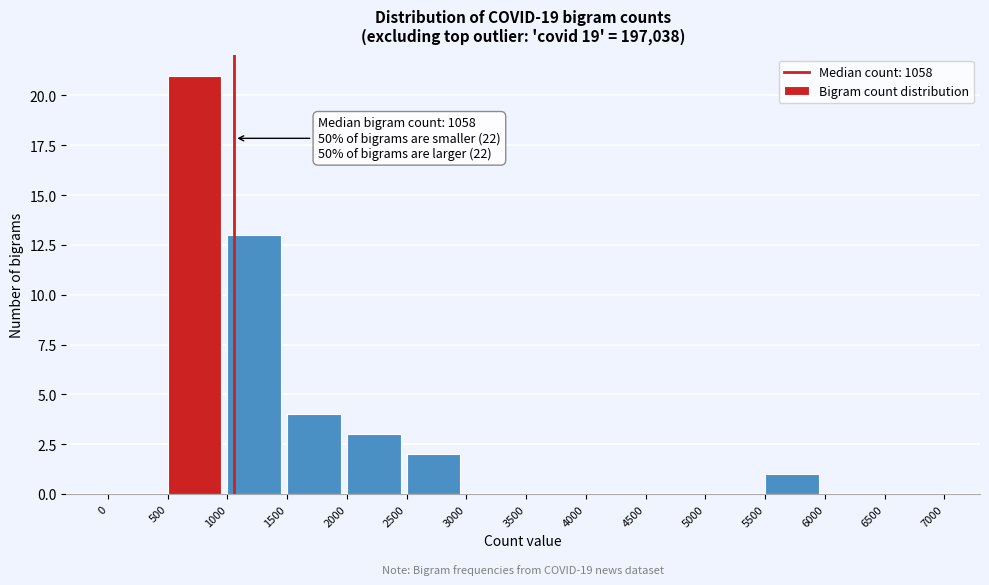

Over which range of the x-axis is the bar tallest?

500 to 1000